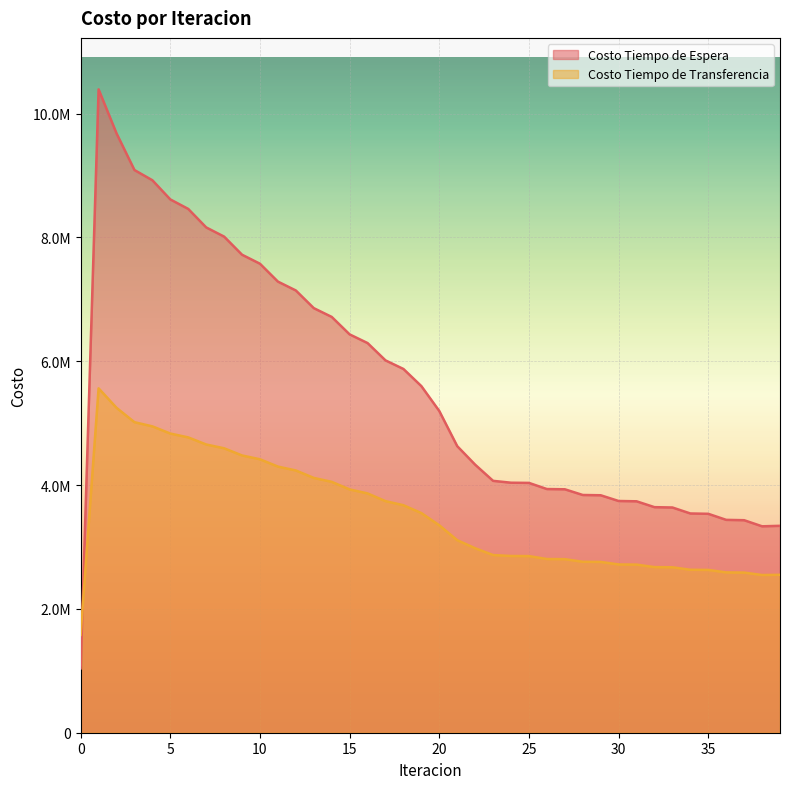

The Costo Tiempo de Transferencia series shows 4029685.4 at 25. True or false?

False